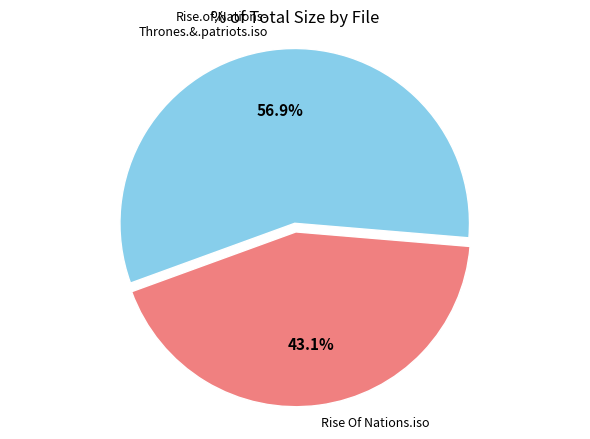

Does any single category account for the majority?

Yes